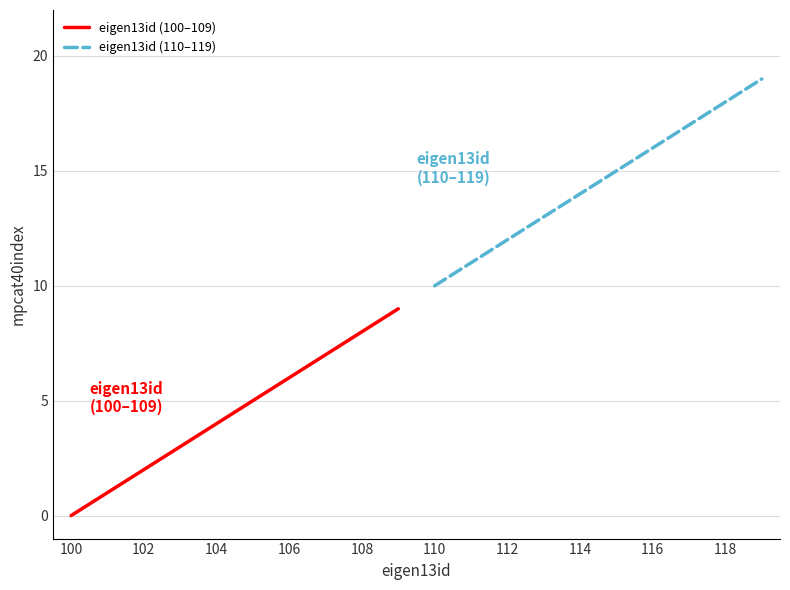

The eigen13id (110–119) series shows 22 at 114. True or false?

False